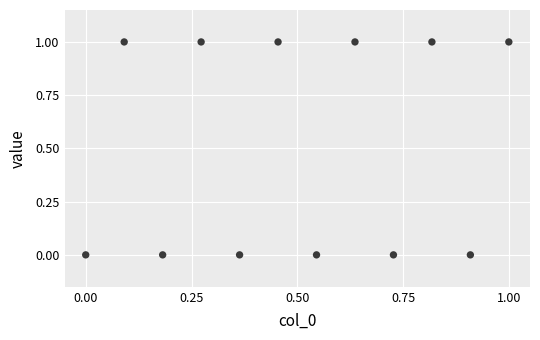

Count the number of points in this scatter plot.

12